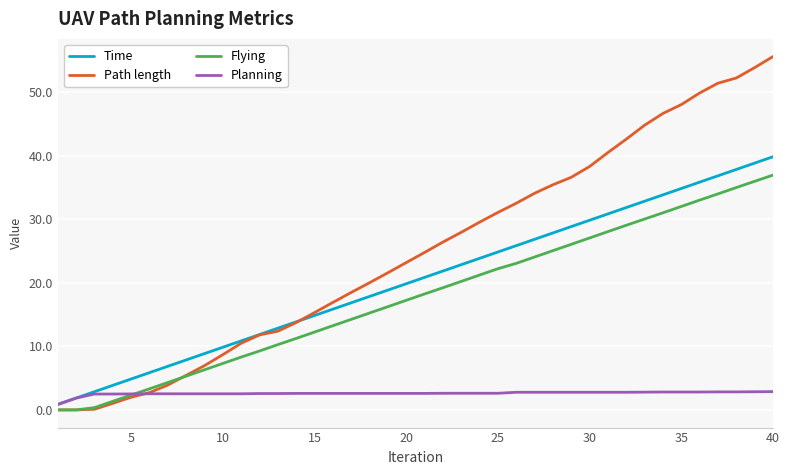

What is the greatest value displayed?

55.6